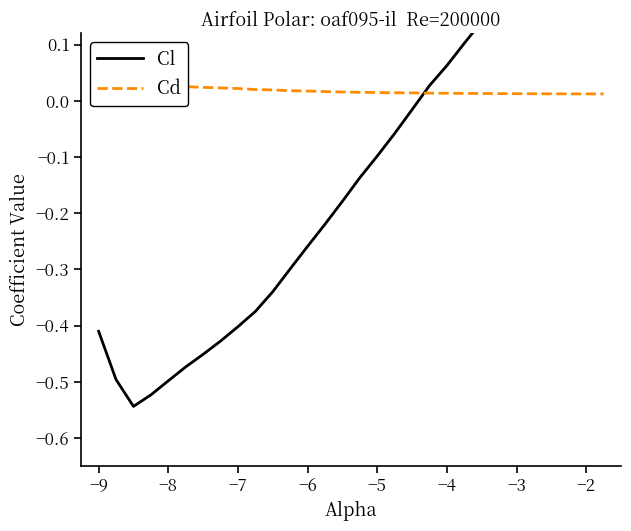

What is the label of the 26th point from the right?

−8